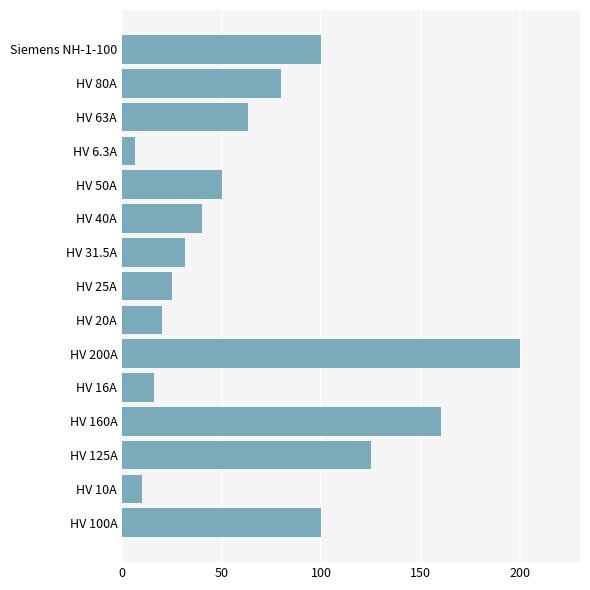

Which category has the highest value across all series?

HV 200A